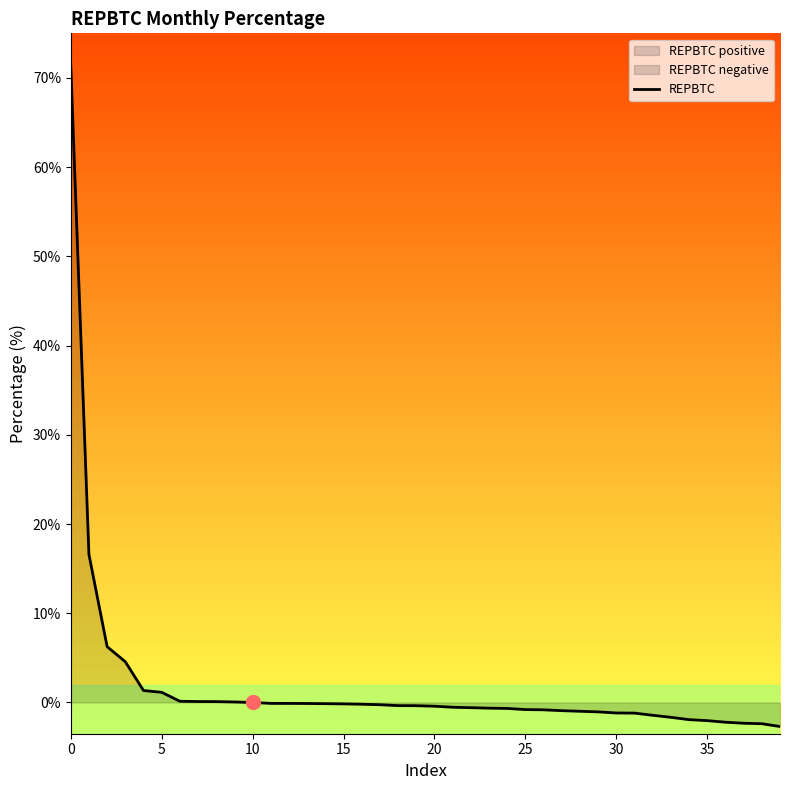

What is the value of the 38th point from the left?

-2.3